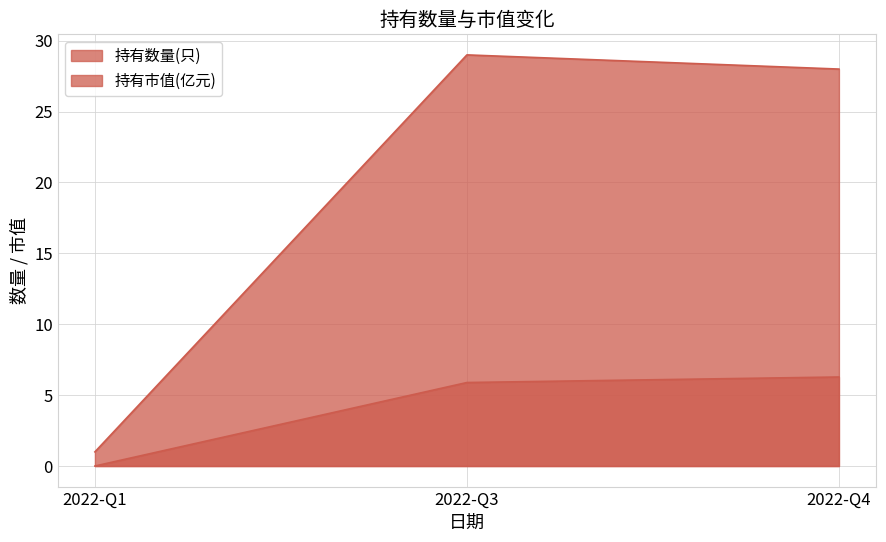

Between 2022-Q4 and 2022-Q3, which is larger?

2022-Q3